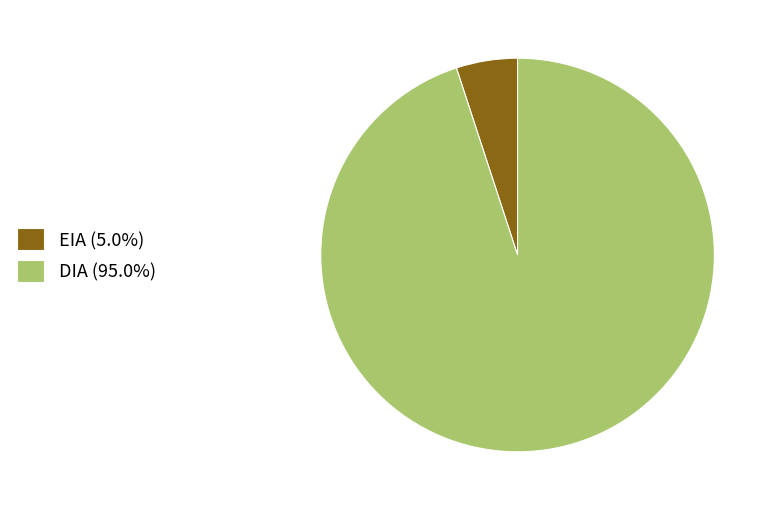

What is the ratio of the value at DIA (95.0%) to the value at EIA (5.0%)?

18.9